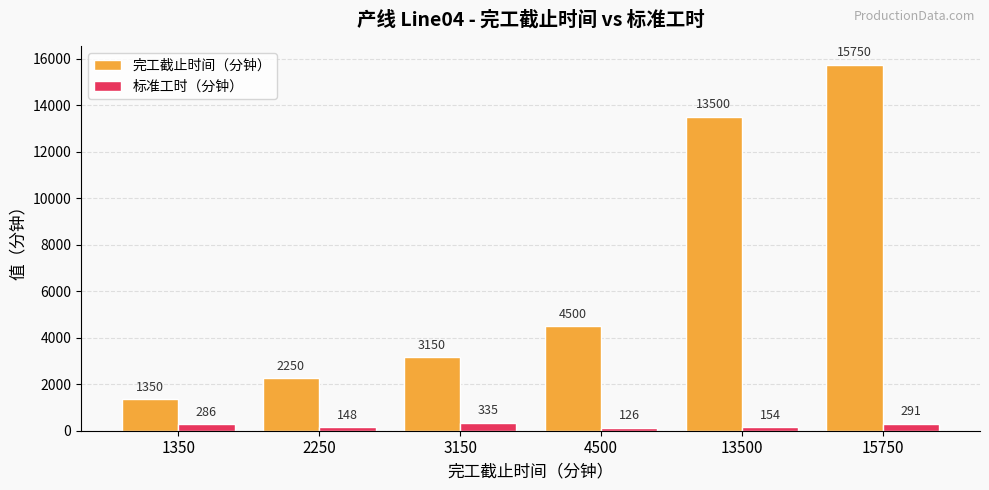

What is the highest value of the 标准工时（分钟） series?

335